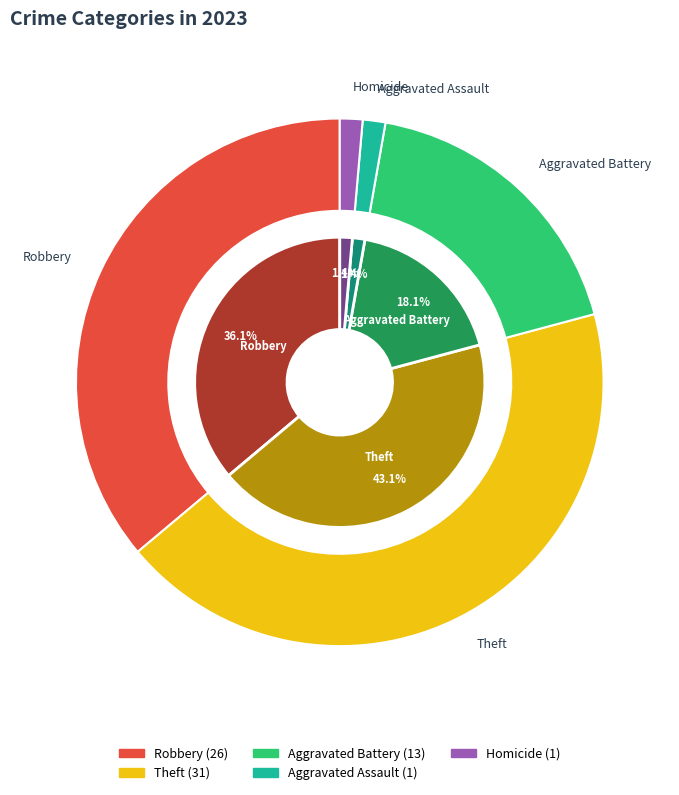

What is the total percentage of Robbery and Arson?

36.1%